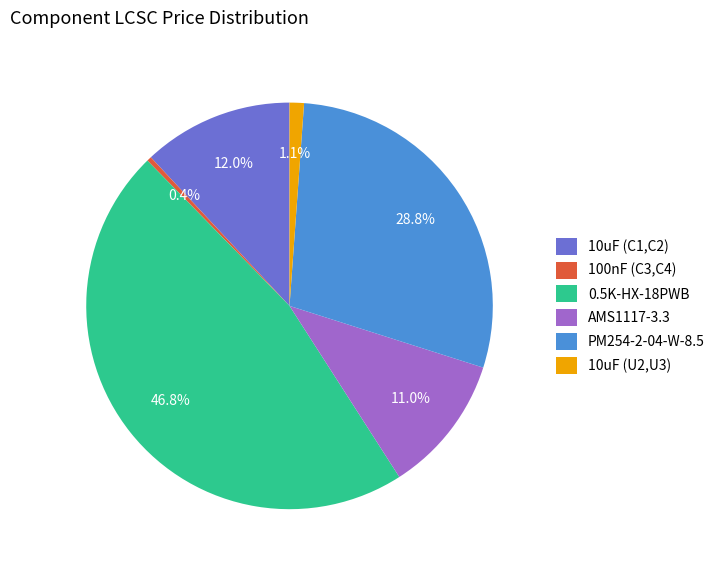

To the nearest percent, what is the difference between the 10uF (U2,U3) and 0.5K-HX-18PWB slice percentages?

46%